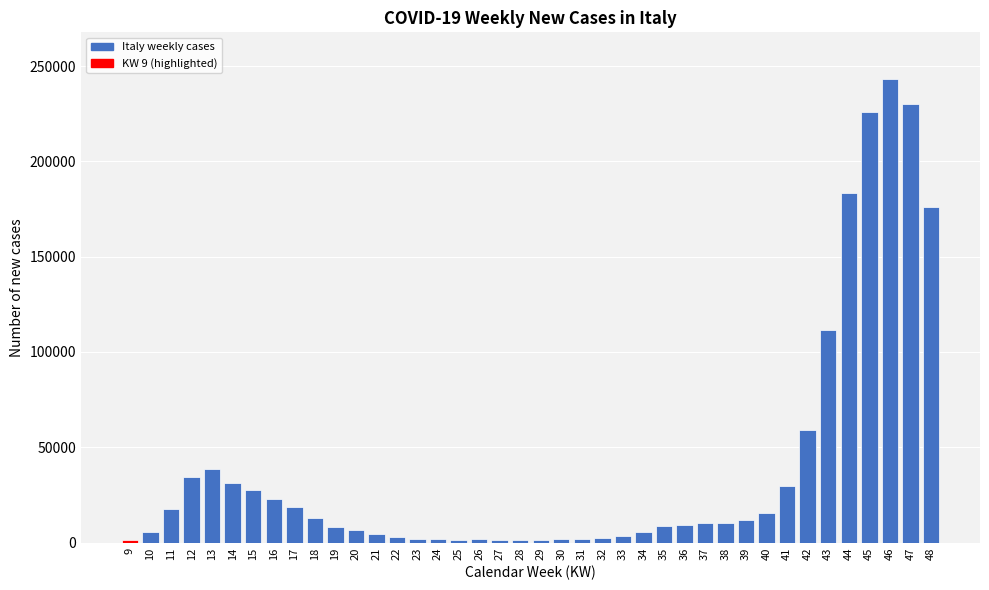

What is the average value?

39626